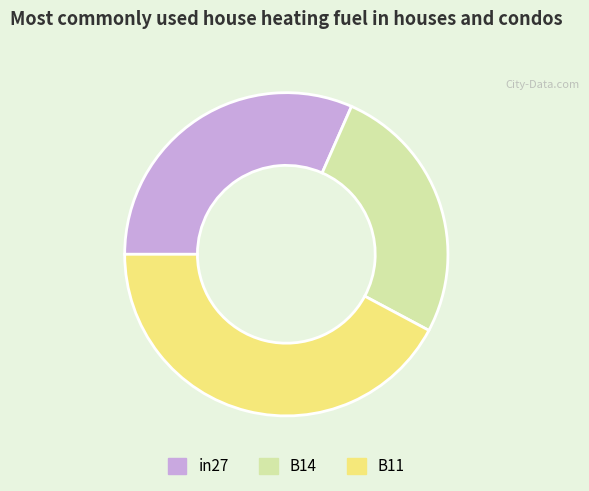

Is it true that in27 is 20% of the pie?

False